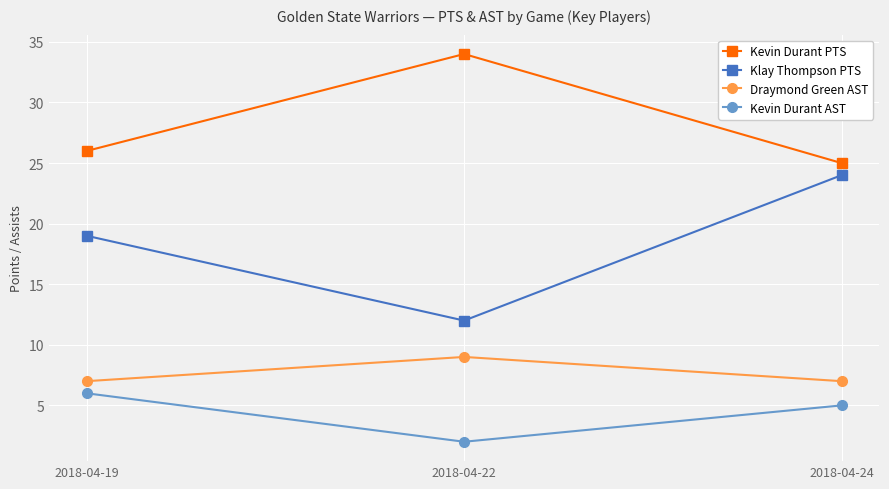

Which series changed the most between 2018-04-19 and 2018-04-24?

Klay Thompson PTS